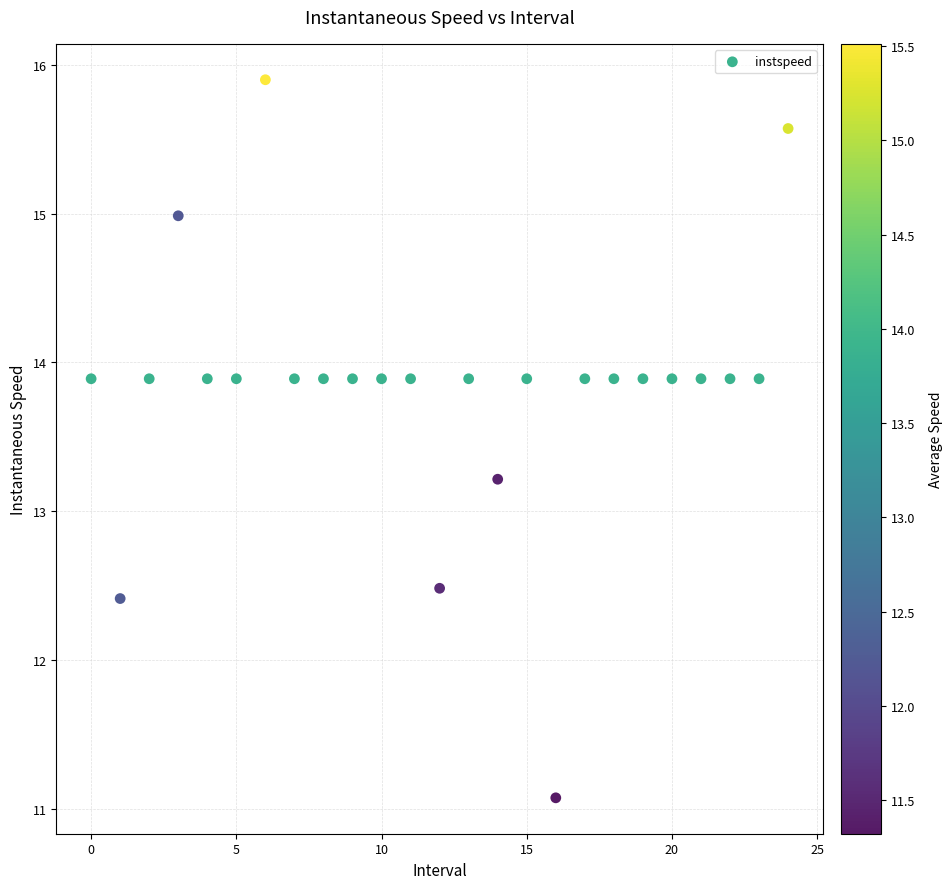

What Y value in the scatter plot is closest to 13?

13.2